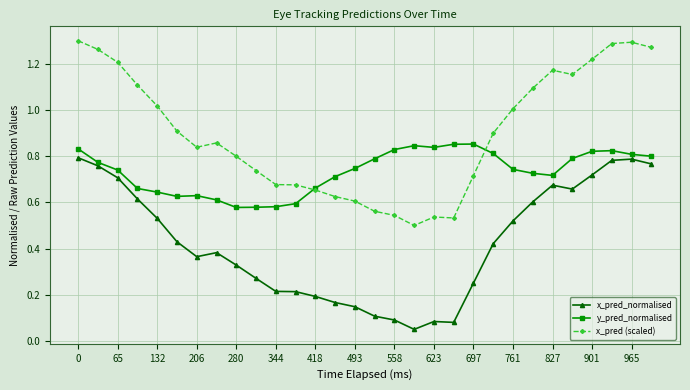

True or false: x_pred_normalised and x_pred (scaled) cross at least once.

False